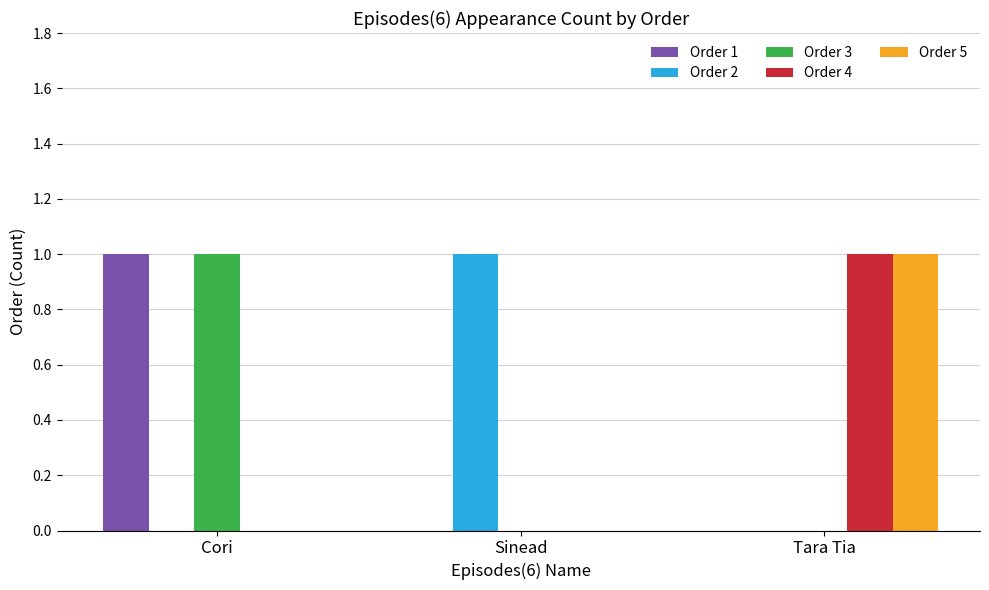

True or false: Order 5 has a value of 0 at Sinead.

True